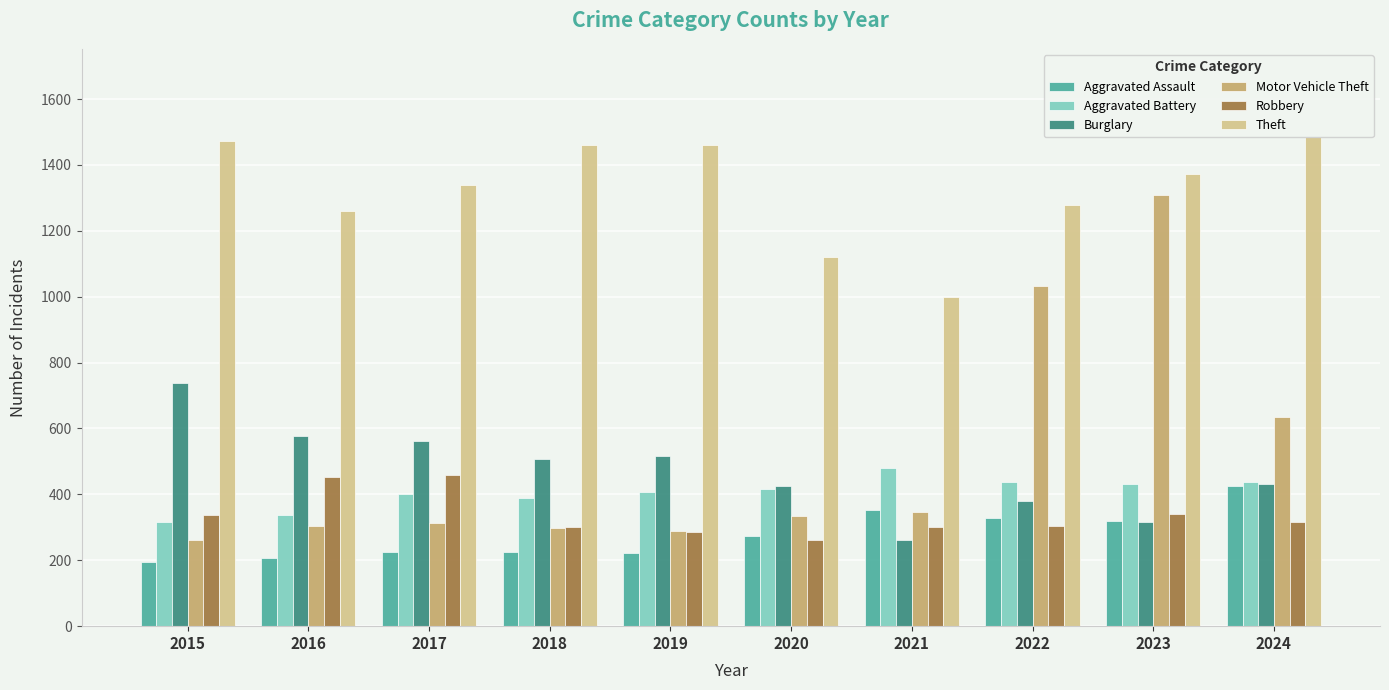

How many distinct data groups are displayed?

6